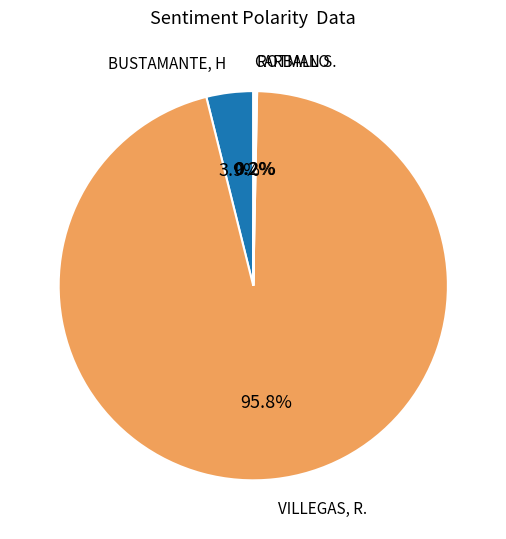

To the nearest percent, what is the difference between the largest and smallest slice percentages?

96%